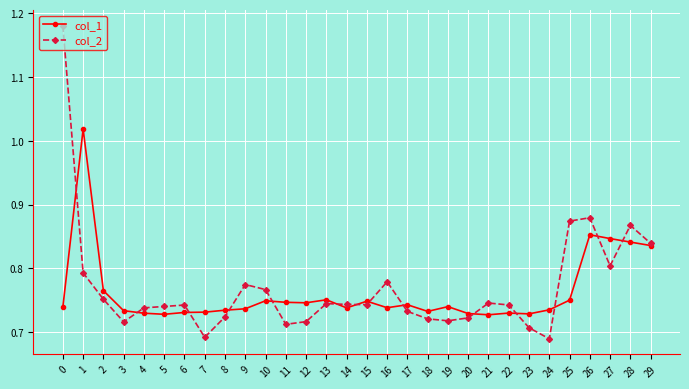

List the series in order of their overall mean, lowest first.

col_1, col_2